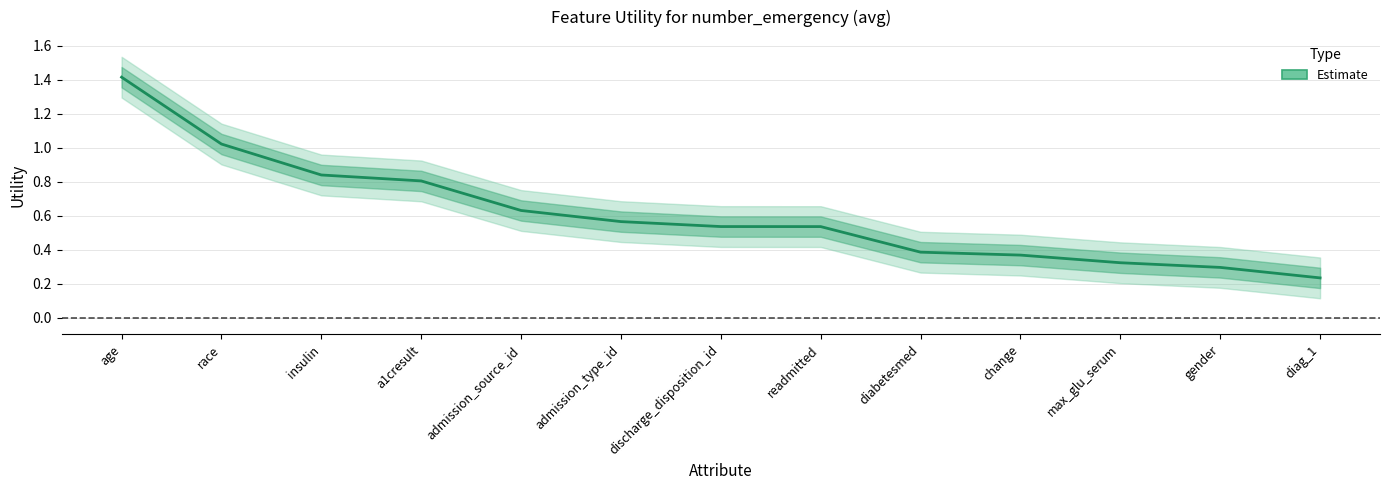

List the labels in order of value, largest first.

age, race, insulin, a1cresult, admission_source_id, admission_type_id, discharge_disposition_id, readmitted, diabetesmed, change, max_glu_serum, gender, diag_1